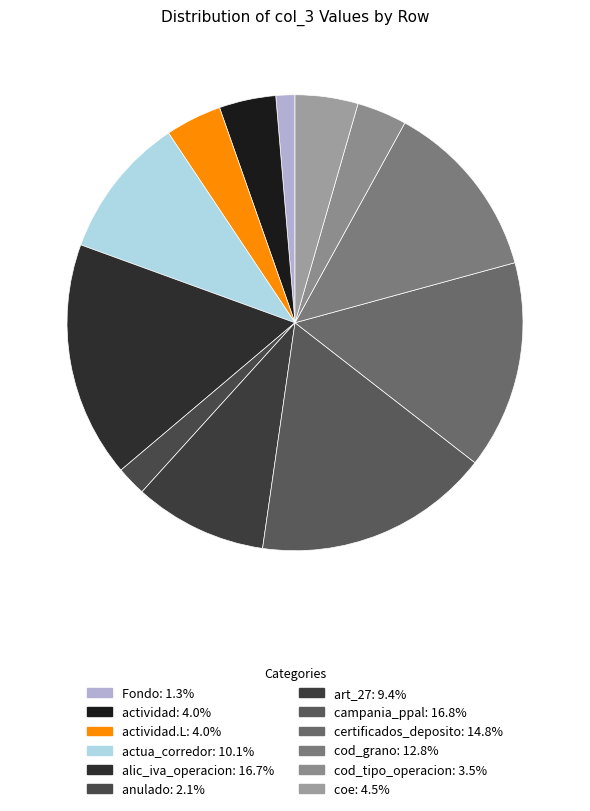

How many segments does this pie chart have?

12